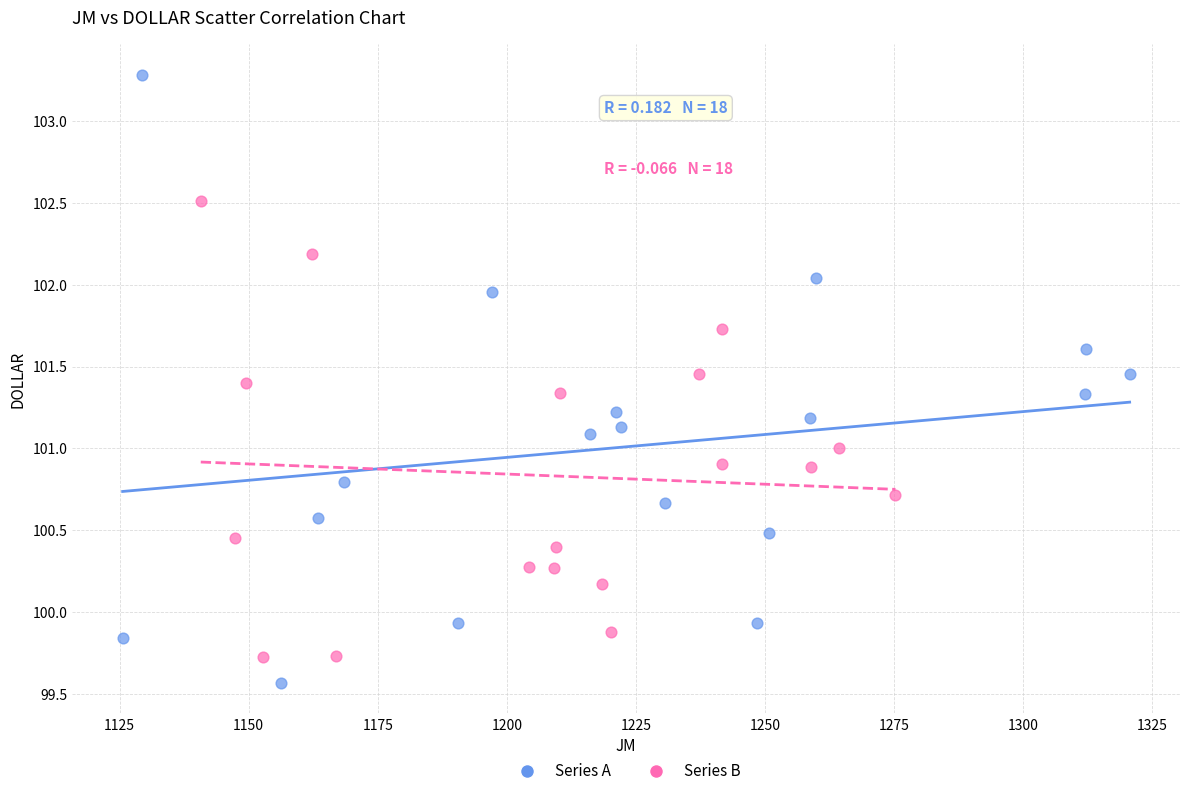

Which series reaches the maximum Y coordinate?

Series A